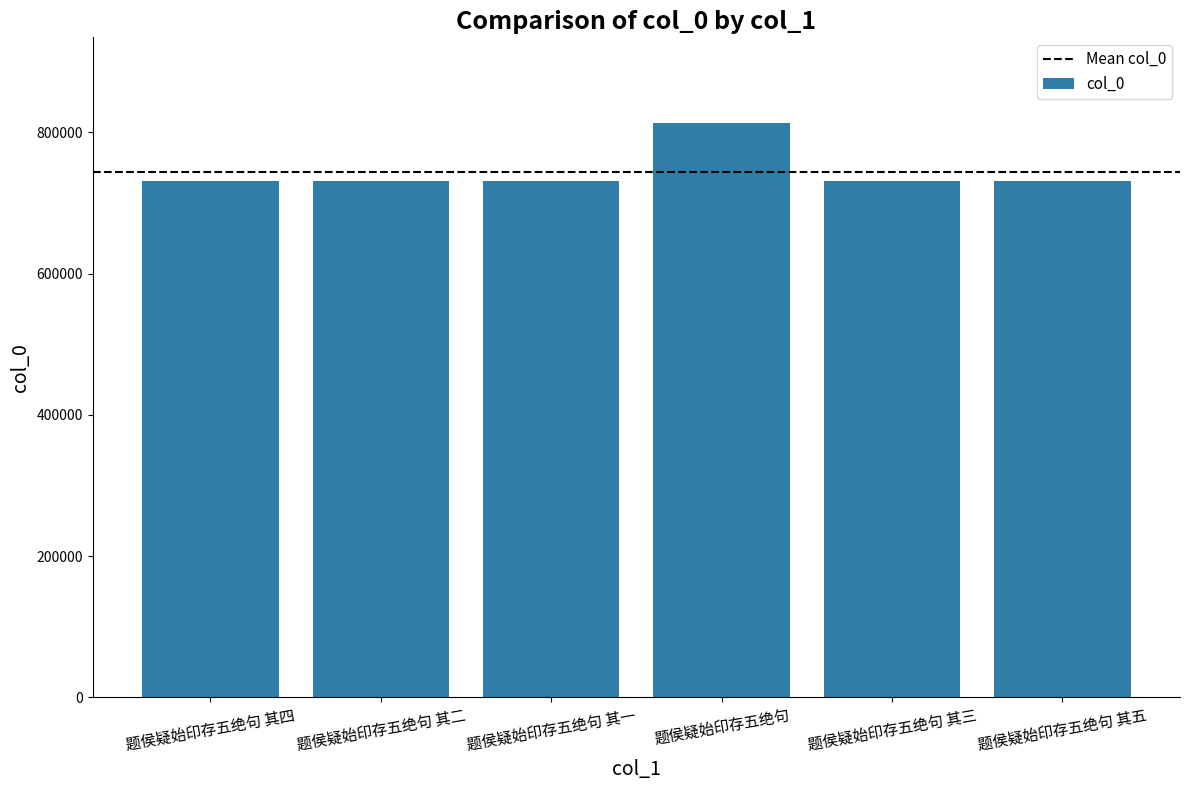

What is the sum of the values at 题侯疑始印存五绝句 其二 and 题侯疑始印存五绝句?

1543265